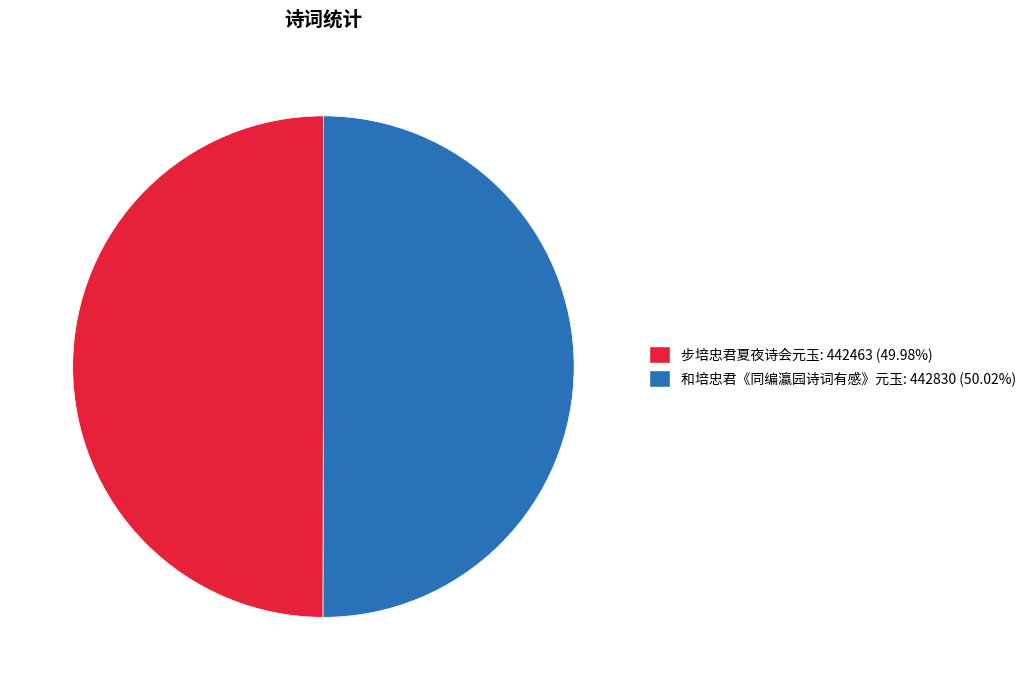

Do 步培忠君夏夜诗会元玉 and 和培忠君《同编瀛园诗词有感》元玉 together represent more than half of the pie?

Yes